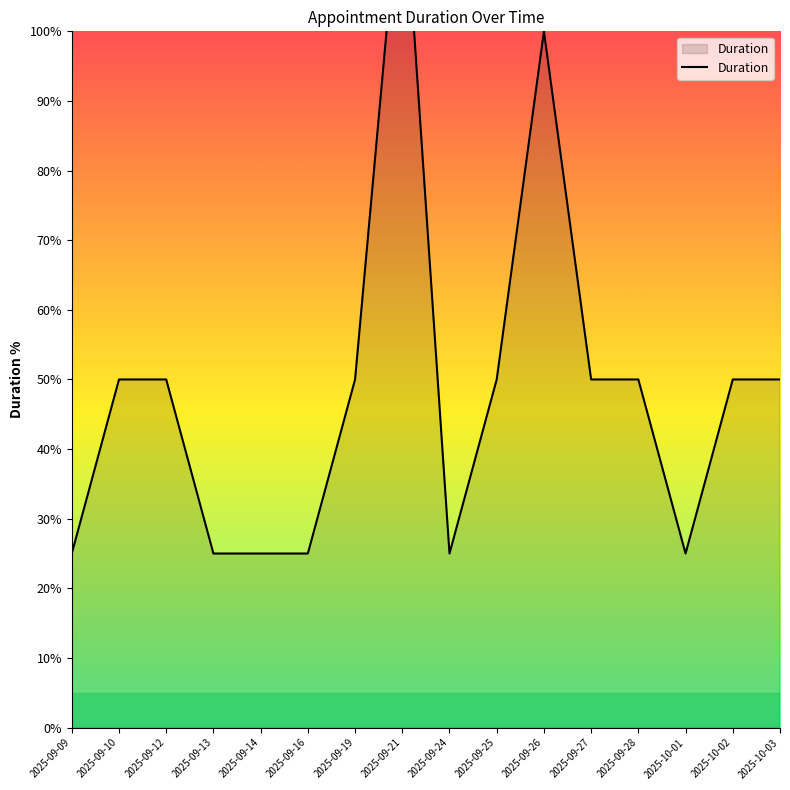

Reading left to right, transcribe all the data shown in this chart.

2025-09-09=25	2025-09-10=50	2025-09-12=50	2025-09-13=25	2025-09-14=25	2025-09-16=25	2025-09-19=50	2025-09-21=125	2025-09-24=25	2025-09-25=50	2025-09-26=100	2025-09-27=50	2025-09-28=50	2025-10-01=25	2025-10-02=50	2025-10-03=50